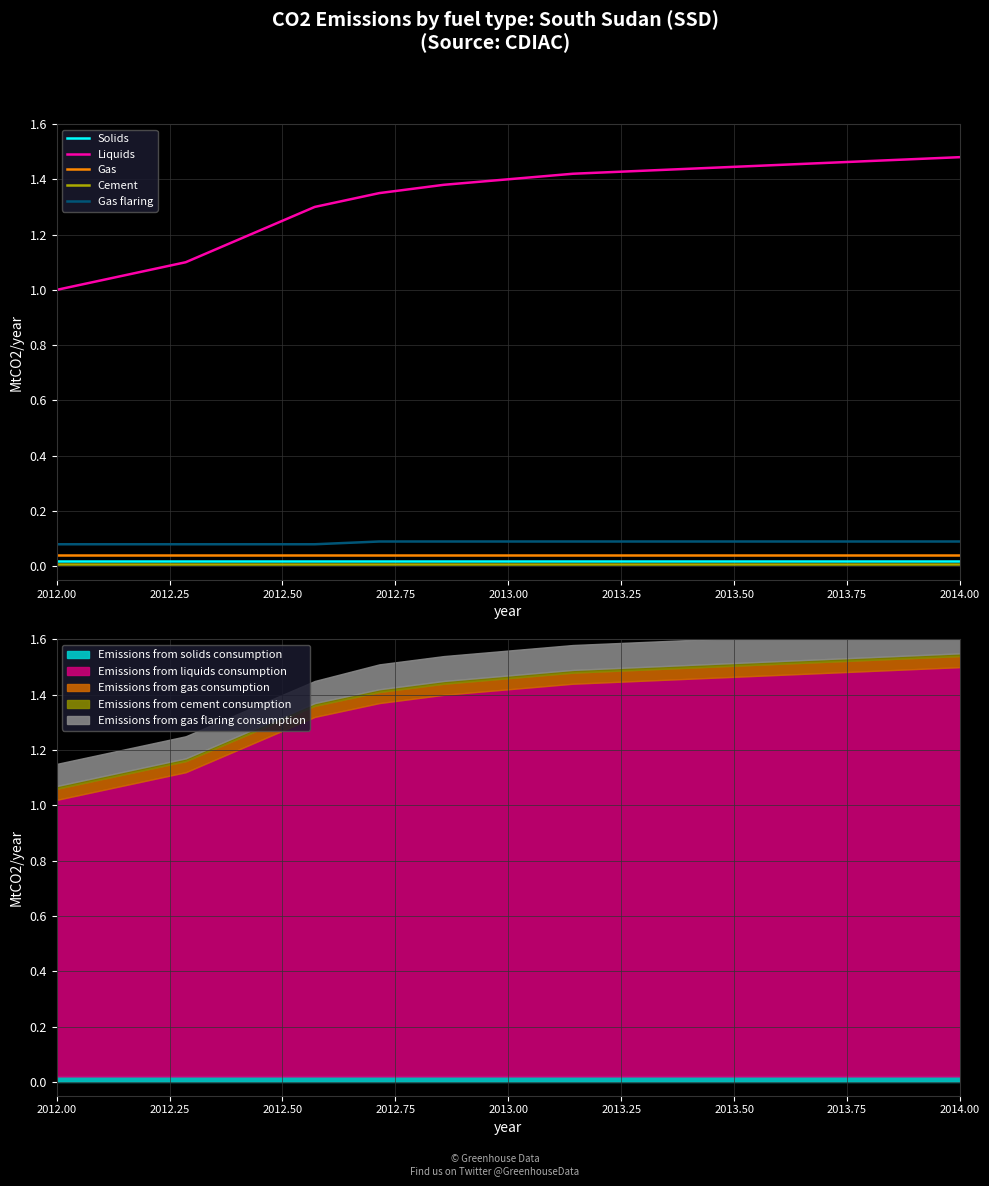

True or false: Gas and Liquids intersect in this chart.

False